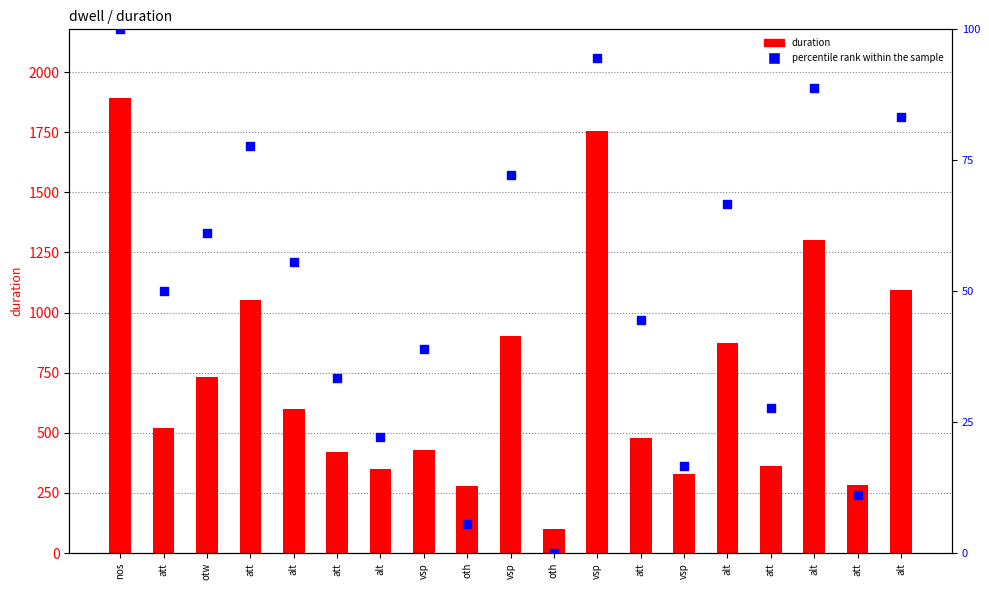

What is the total value across all series at att?

571.0